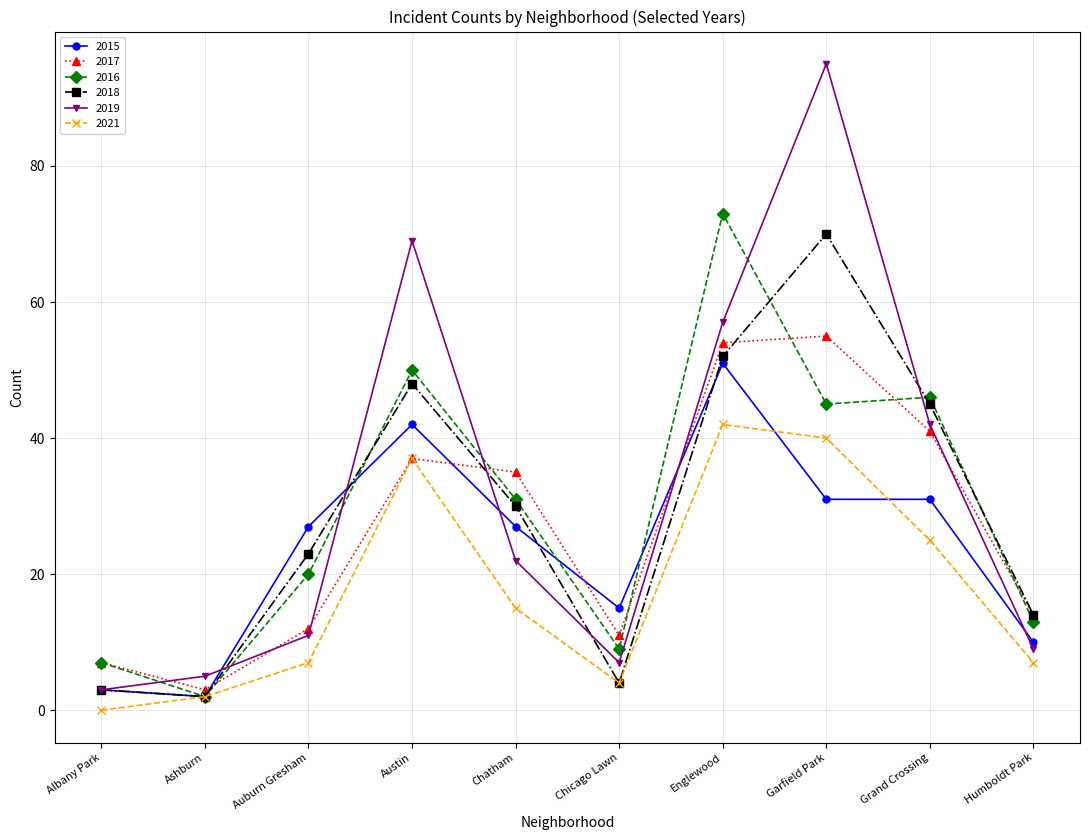

Which label corresponds to the largest value in the chart?

Garfield Park